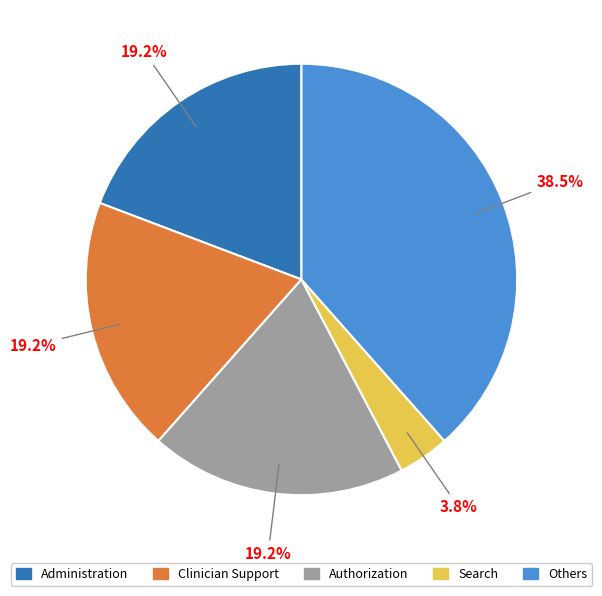

How many slices are in this pie chart?

5